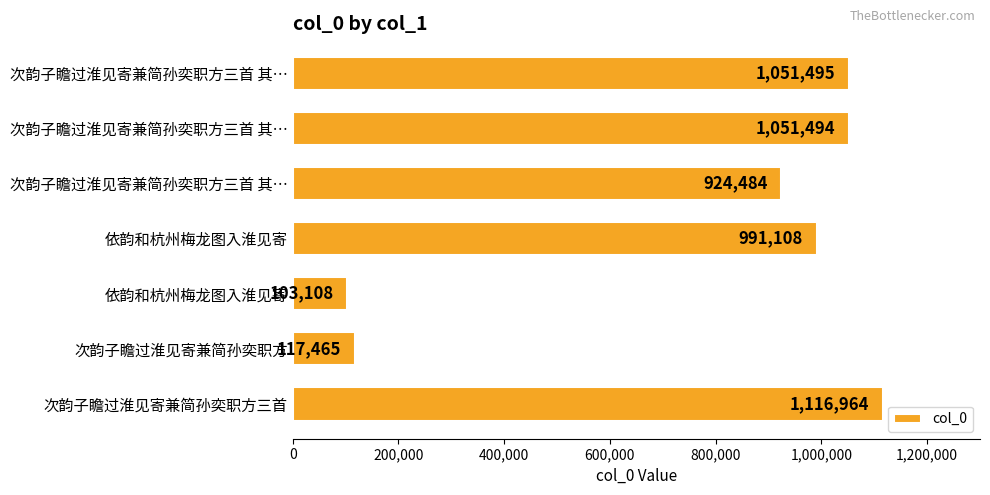

What is the minimum value shown in the chart?

103108